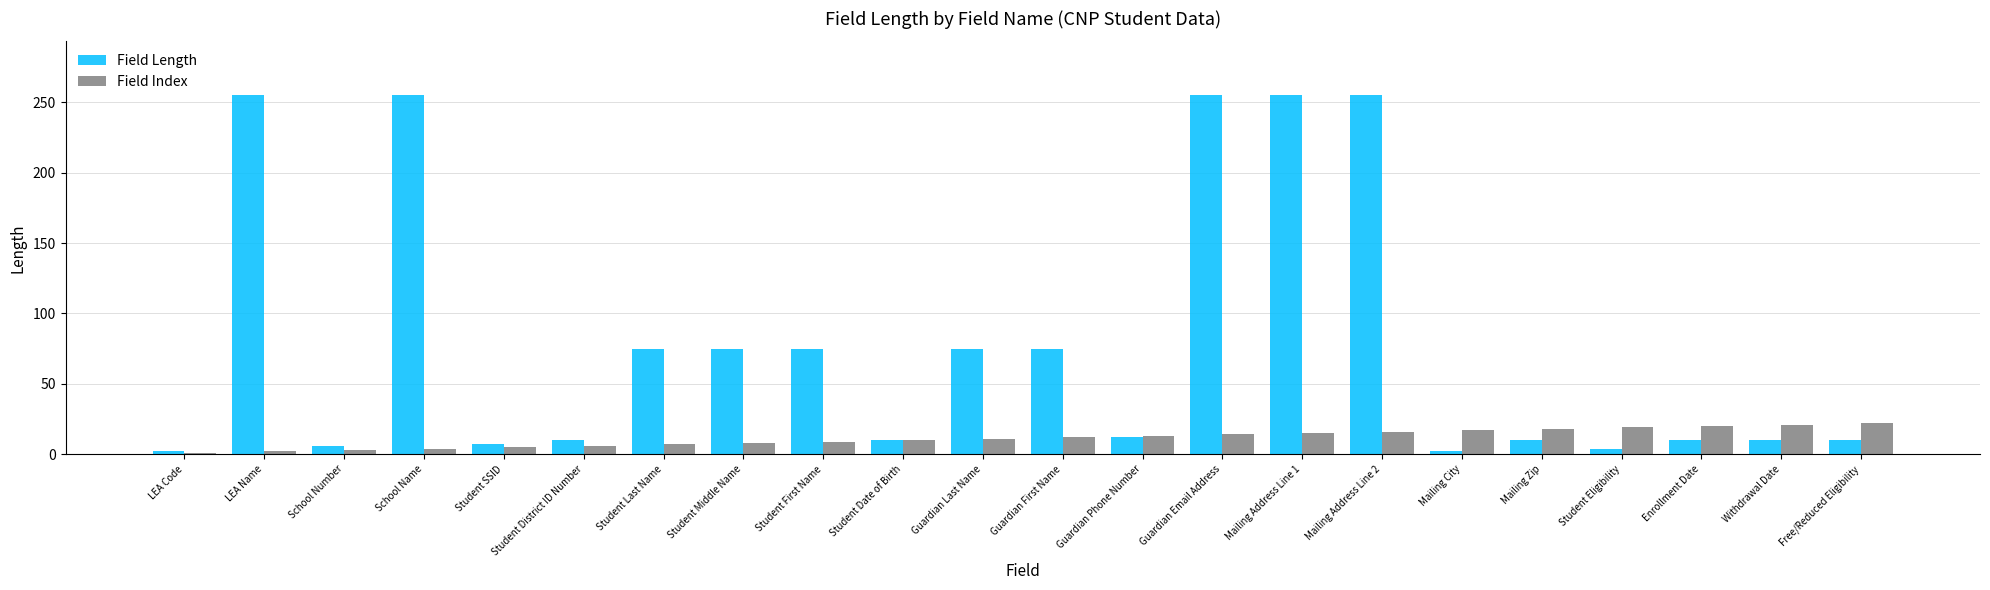

What value does the Field Length series have at Enrollment Date?

10